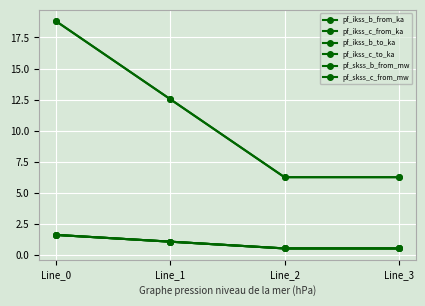

True or false: pf_ikss_b_from_ka has more than 1 points higher than both neighbors.

False